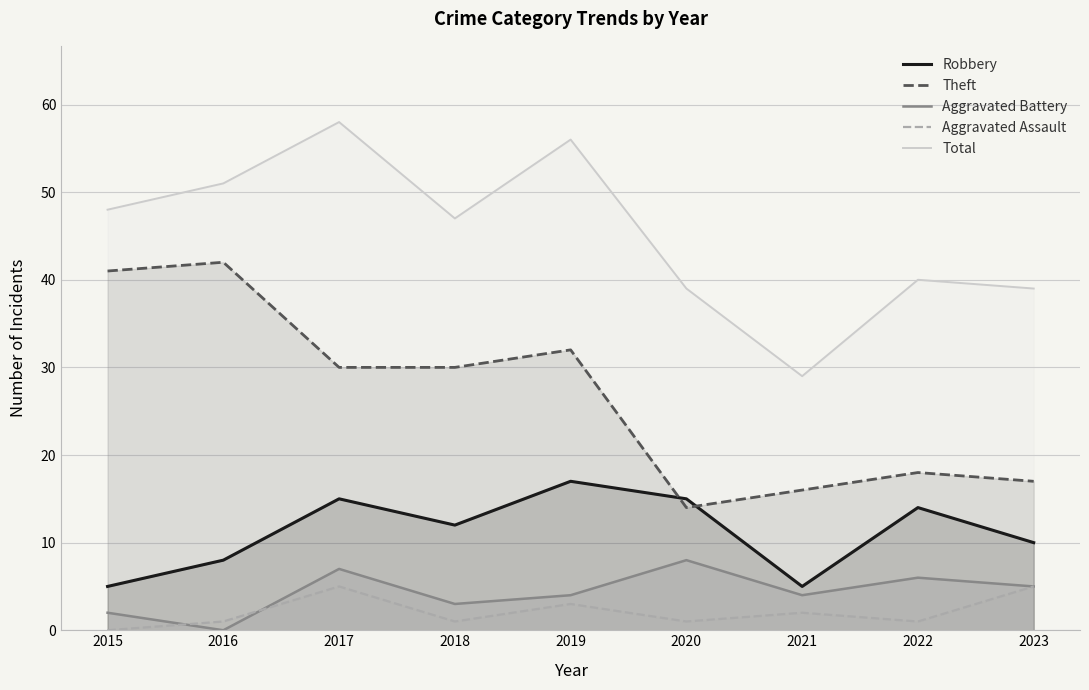

How many data points in Aggravated Battery are less than 4?

3